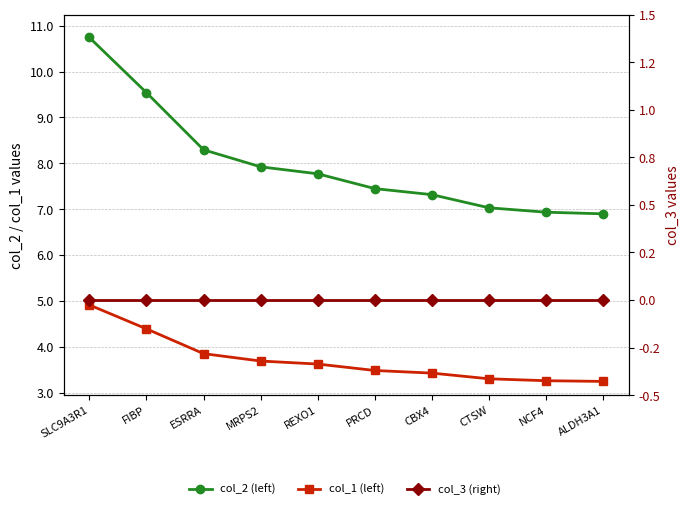

What position from the left is REXO1?

5